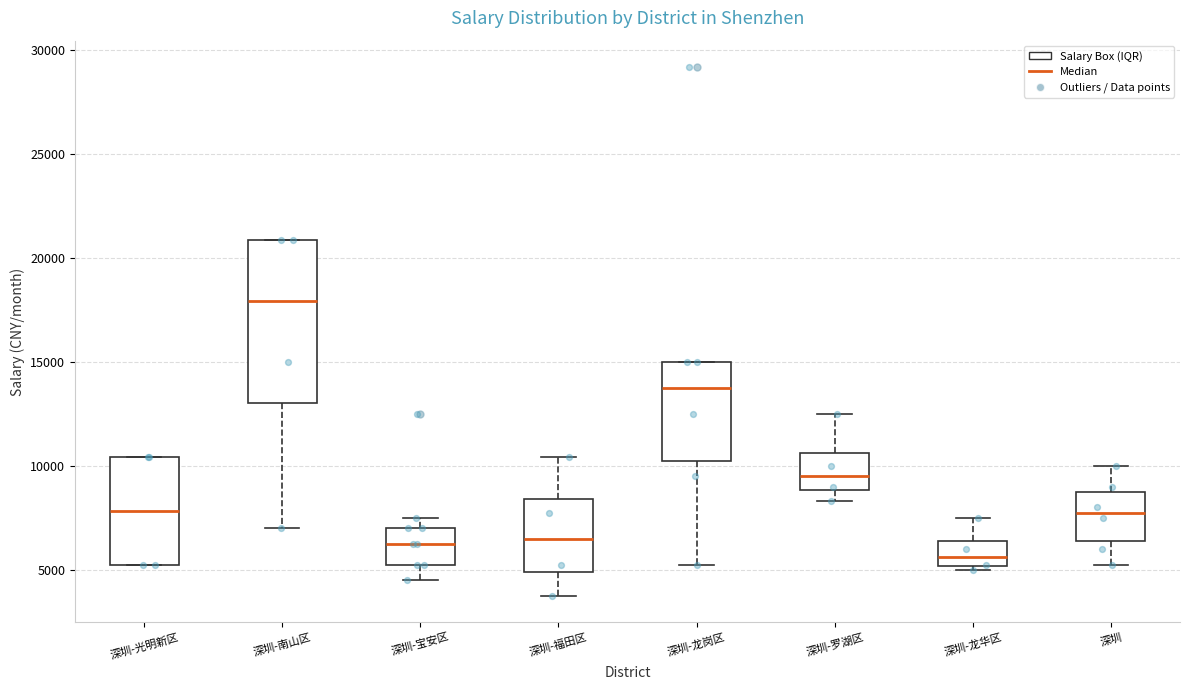

Reading left to right, transcribe this box plot: for each box, give where its median line is, the range the box spans, and where its two whiskers end, as read against the y-axis. The values are not printed on the chart, so give them approximately, as read against the axis.

深圳-光明新区: median 8000, box 5500 to 10500, whiskers 5500 to 10500
深圳-南山区: median 18000, box 13000 to 21000, whiskers 7000 to 21000
深圳-宝安区: median 6500, box 5500 to 7000, whiskers 4500 to 7500
深圳-福田区: median 6500, box 5000 to 8500, whiskers 4000 to 10500
深圳-龙岗区: median 14000, box 10500 to 15000, whiskers 5500 to 15000
深圳-罗湖区: median 9500, box 9000 to 10500, whiskers 8500 to 12500
深圳-龙华区: median 5500, box 5000 to 6500, whiskers 5000 (just below the box's lower edge) to 7500
深圳: median 8000, box 6500 to 9000, whiskers 5500 to 10000